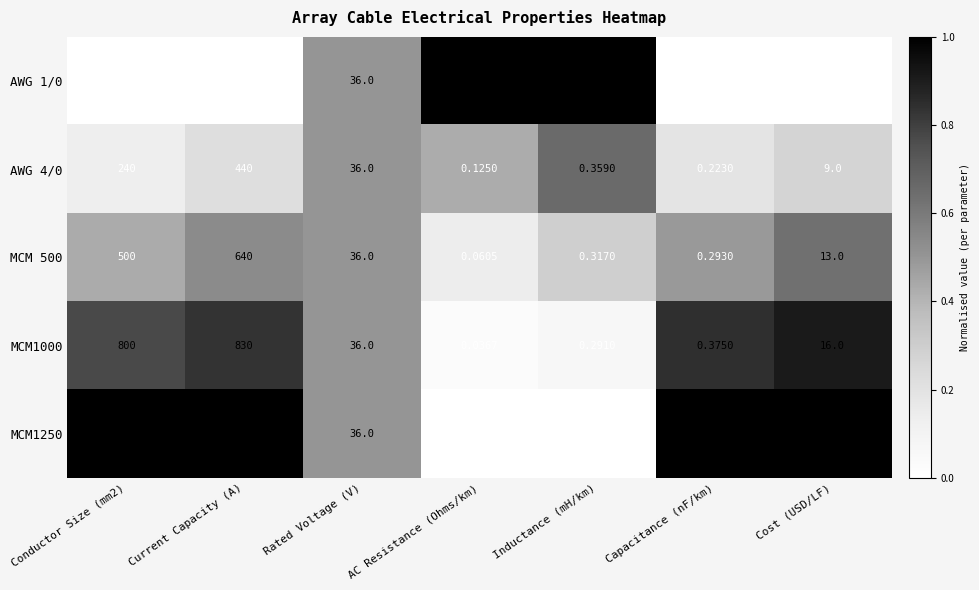

At which label does MCM 500 reach its minimum?

AC Resistance (Ohms/km)